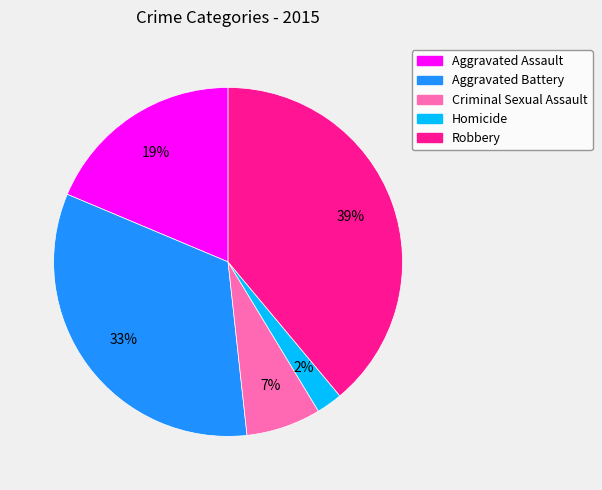

Between Criminal Sexual Assault and Aggravated Assault, which is larger?

Aggravated Assault